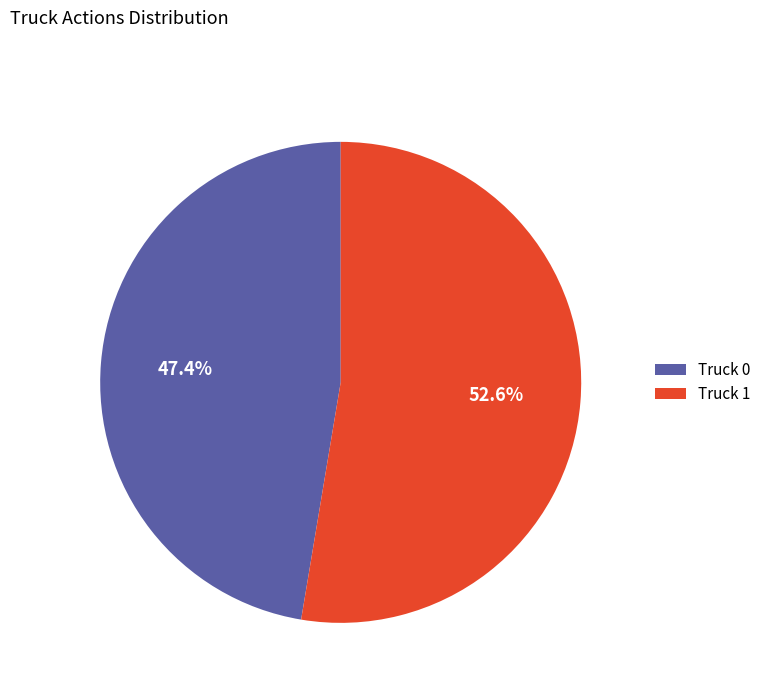

To the nearest percent, what is the difference between the largest and smallest slice percentages?

5%